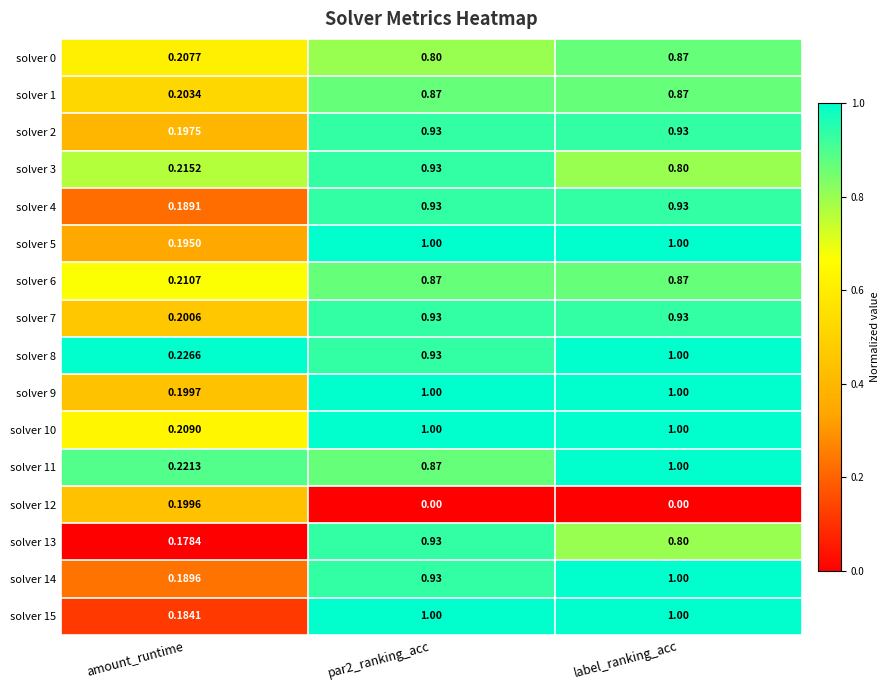

Where is solver 0 nearest to the value 0?

amount_runtime